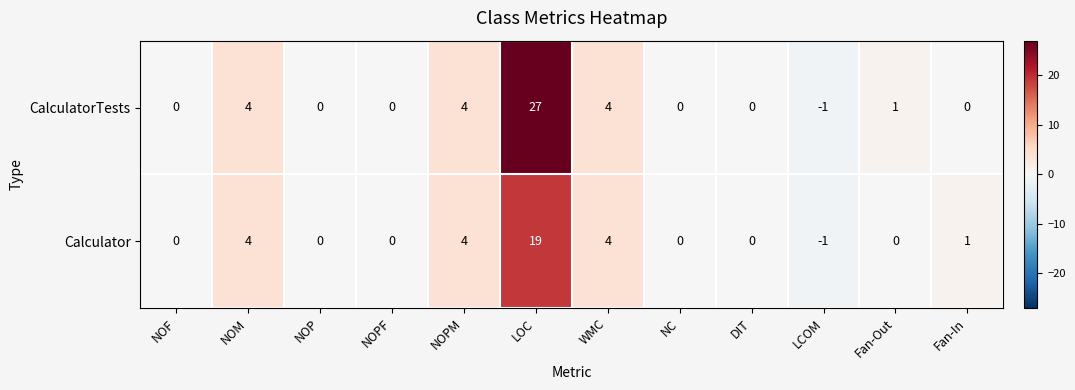

At which category is the sum across all series the highest?

LOC